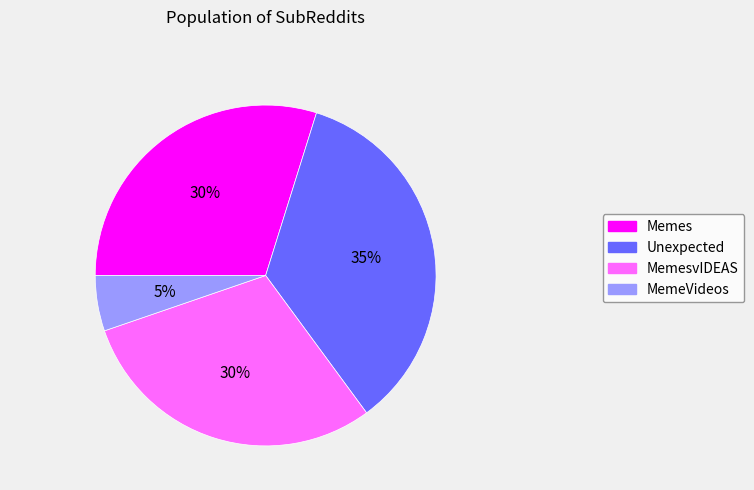

Is there a majority slice in this chart?

No